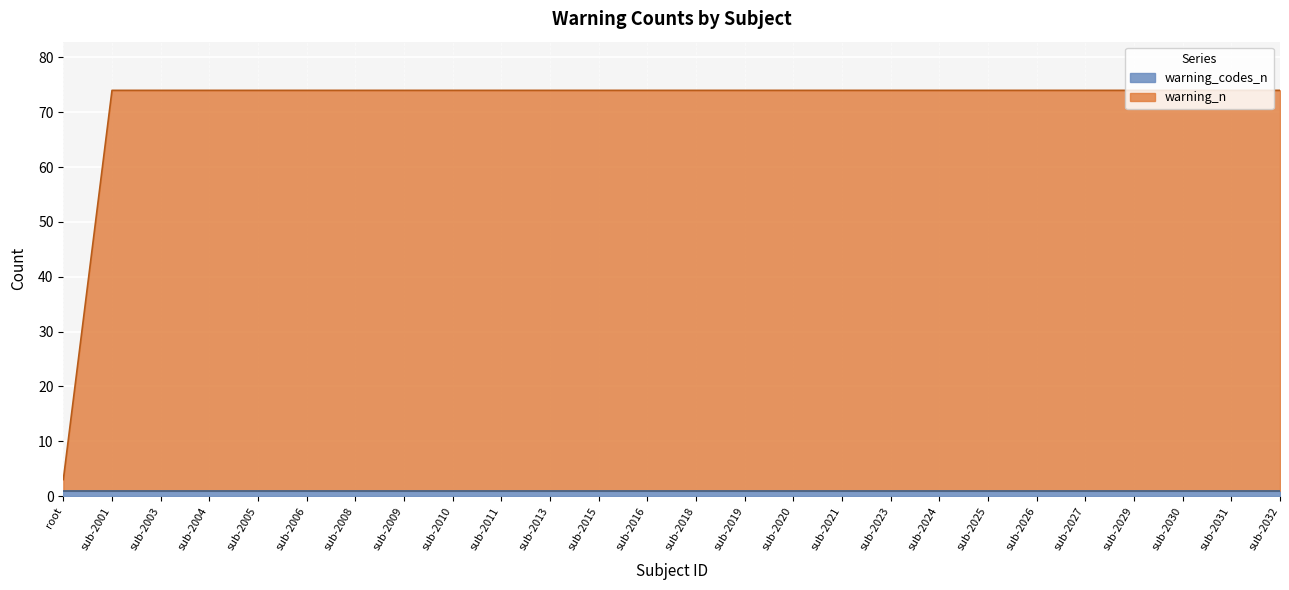

The value at sub-2023 is 122. True or false?

False